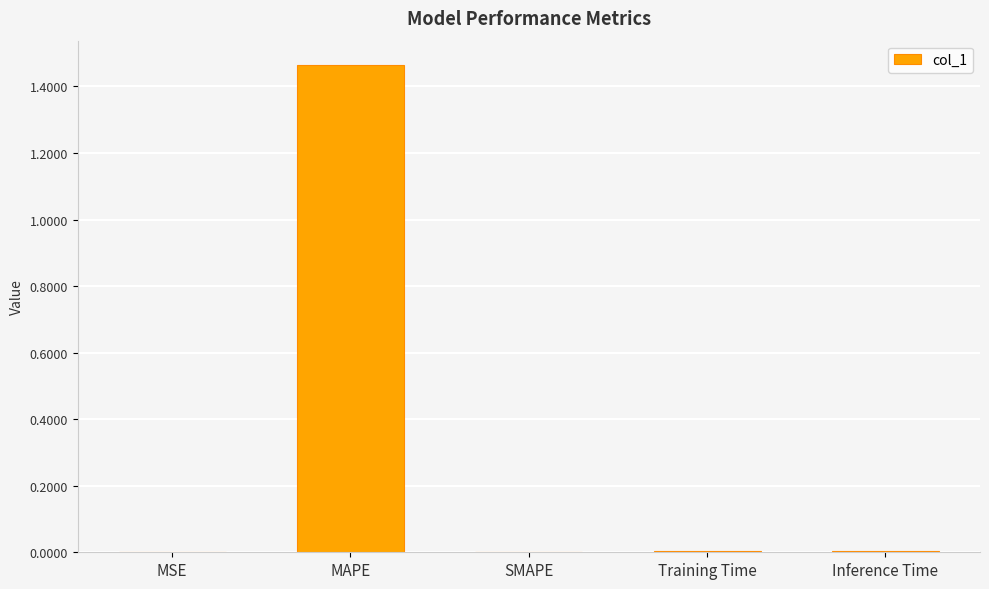

The chart shows a value of 0.0 at Inference Time. True or false?

True